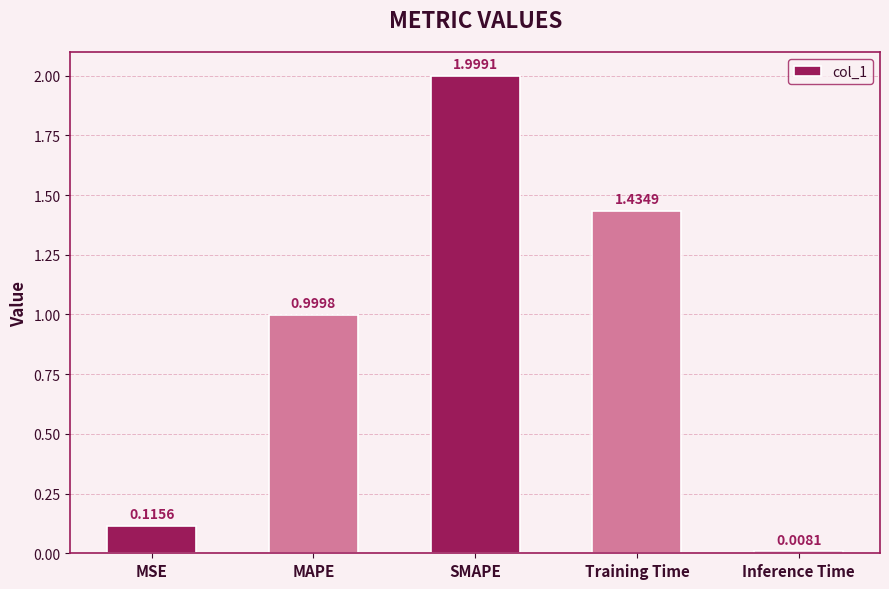

The value at MAPE is 1.0. True or false?

True